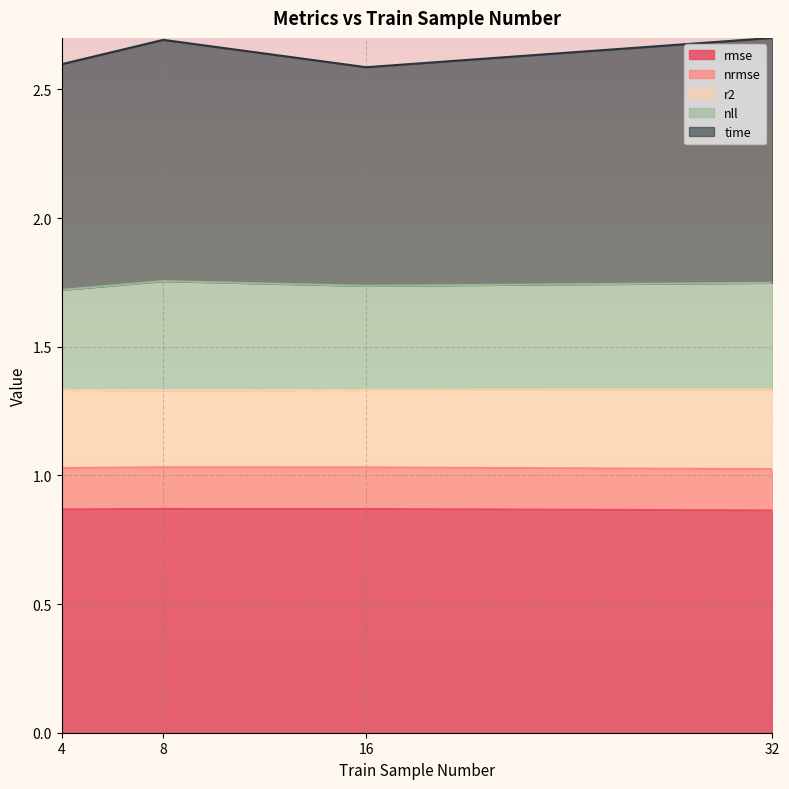

What is the total value across all series at 16?

2.6